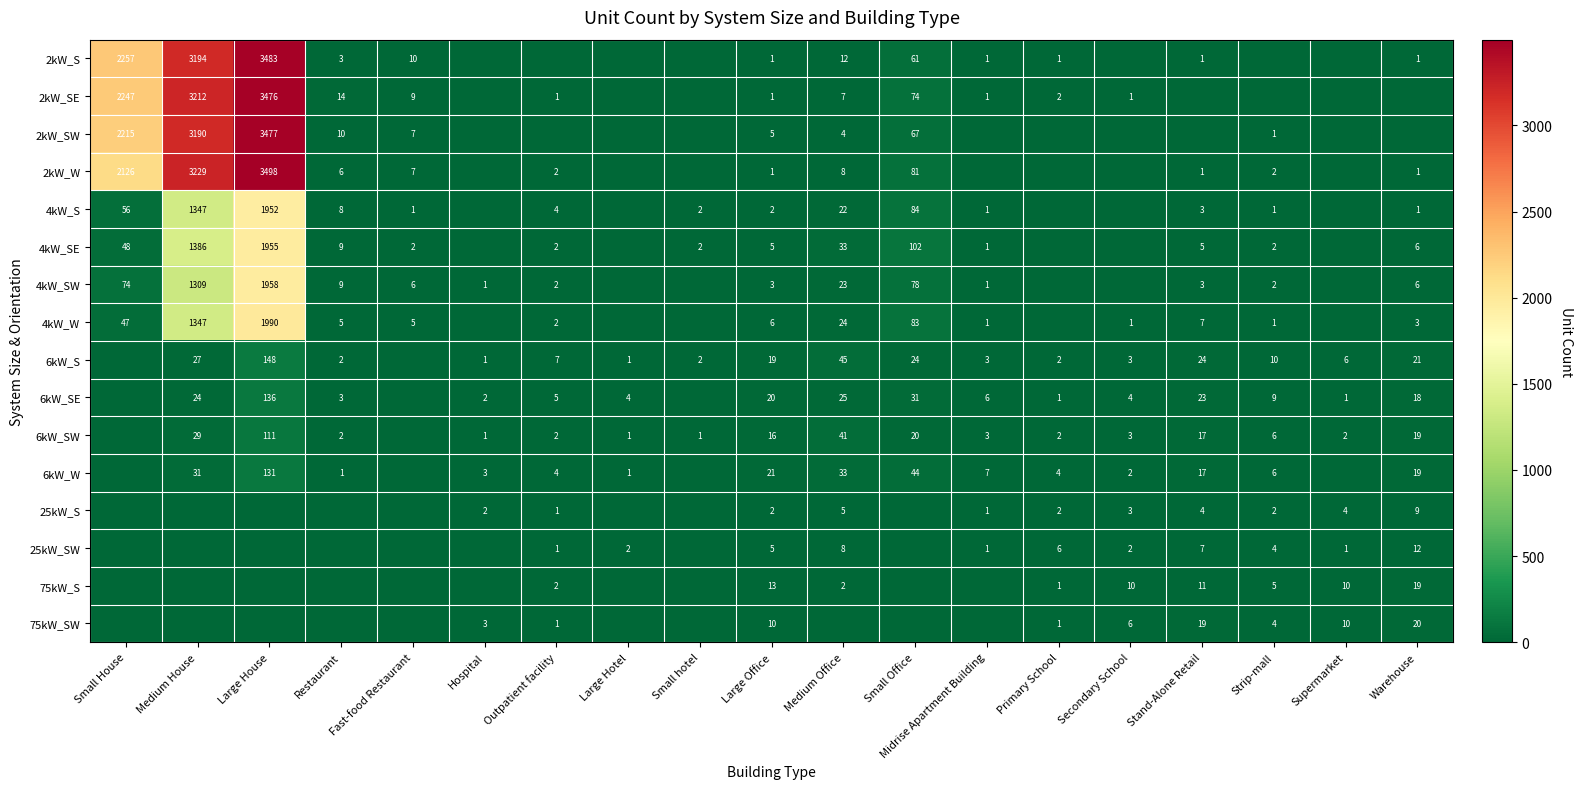

Which category has the highest value across all series?

Large House